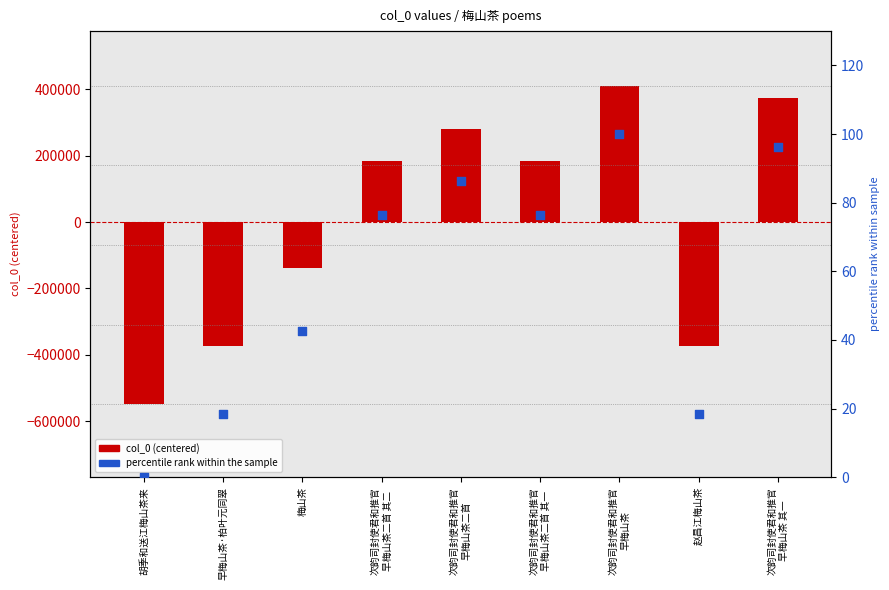

What is the total value across all series at 赵昌江梅山茶?

-373386.3